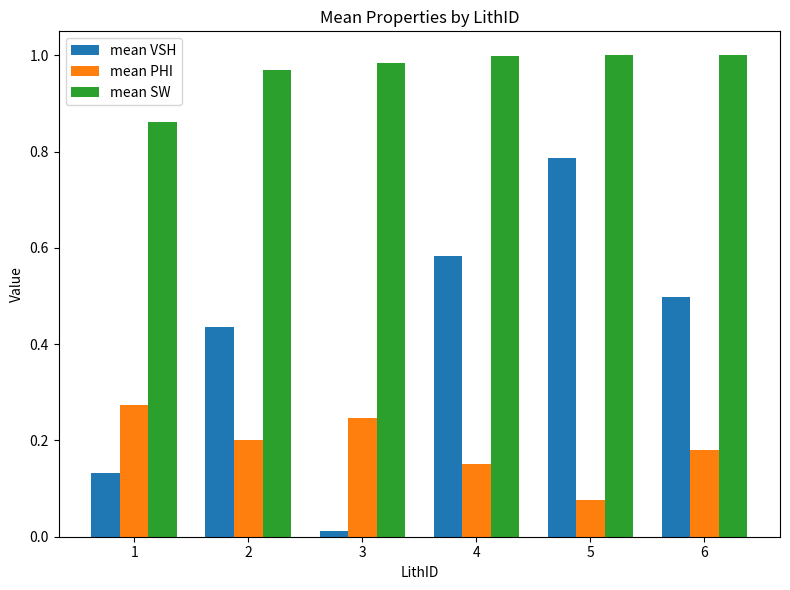

True or false: mean SW has a value of 1.0 at 4.

True